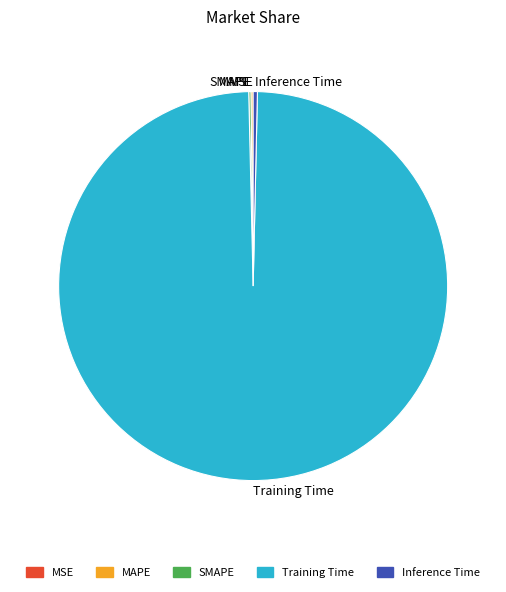

Which slice is the largest?

Training Time